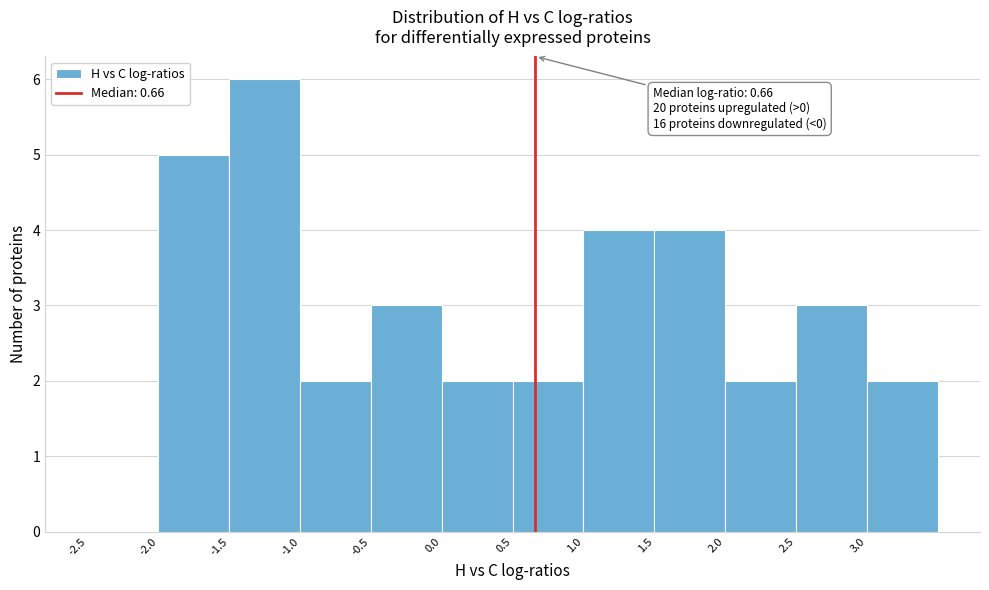

Which range on the x-axis has the tallest bar?

-1.5 to -1.0